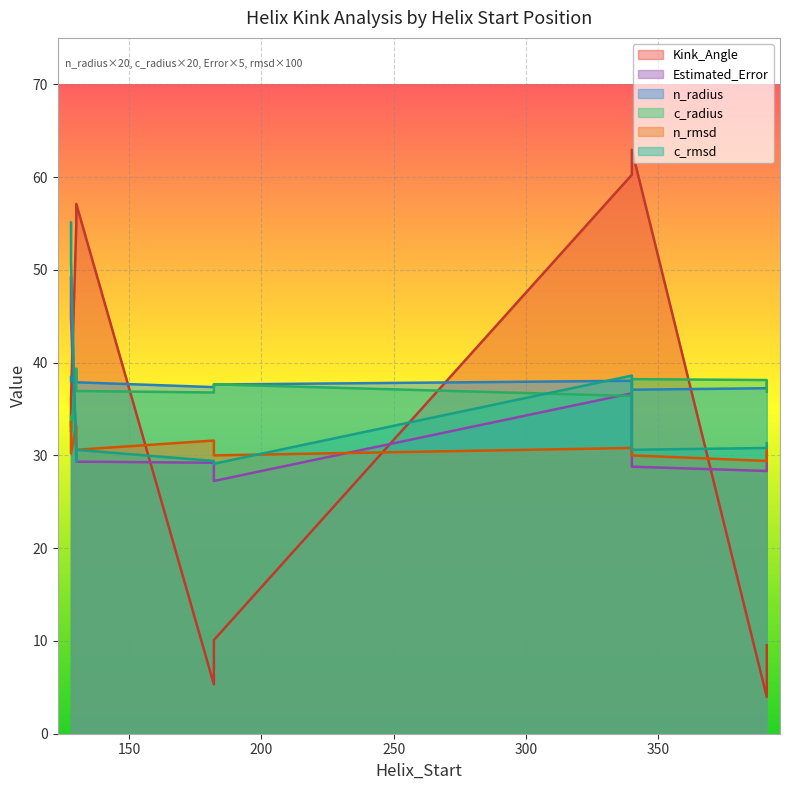

True or false: c_radius and Estimated_Error cross at least once.

False